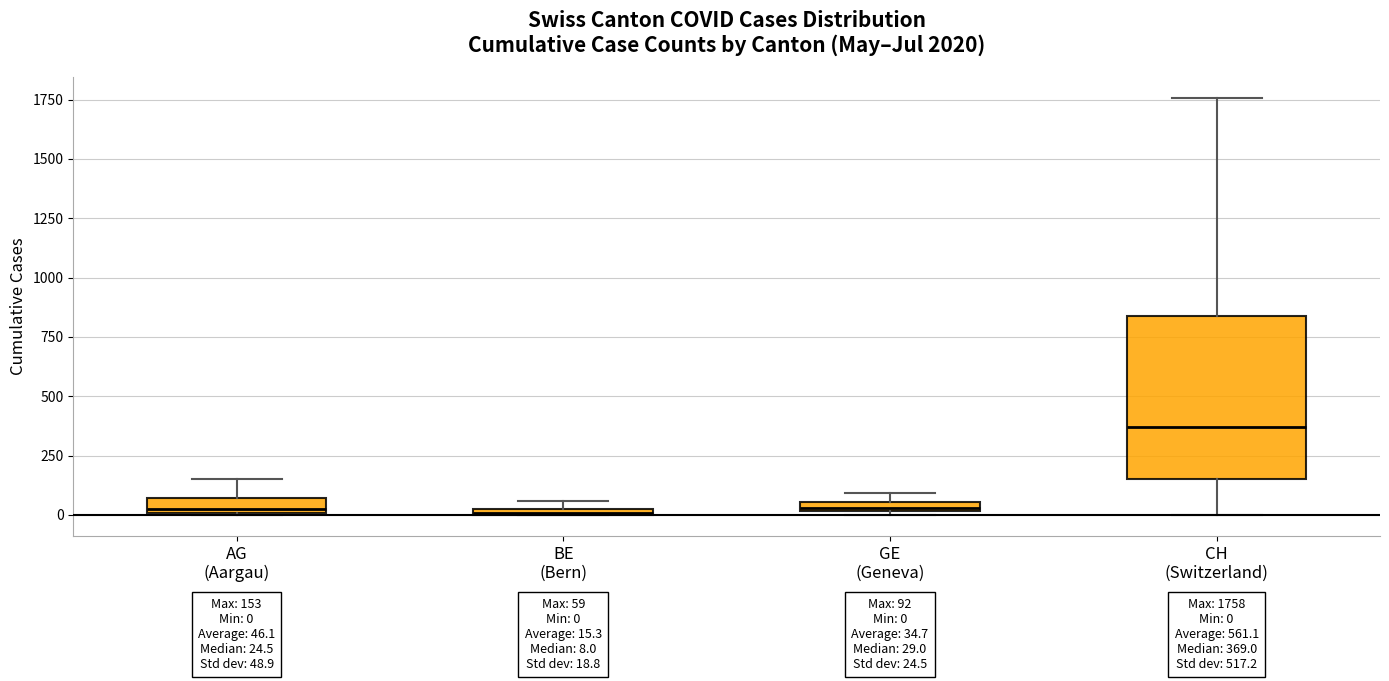

Which box's median line is the highest?

CH (Switzerland)